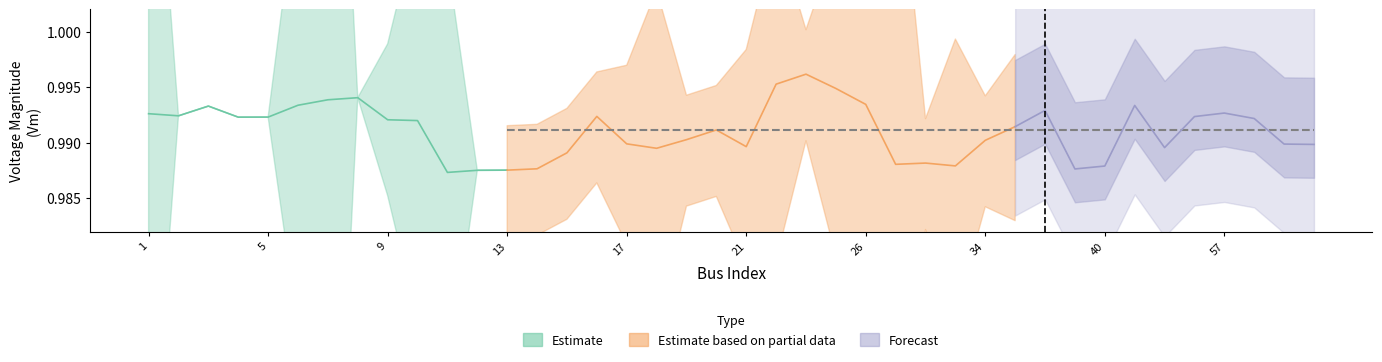

True or false: Qd_scaled and Vm cross at least once.

False